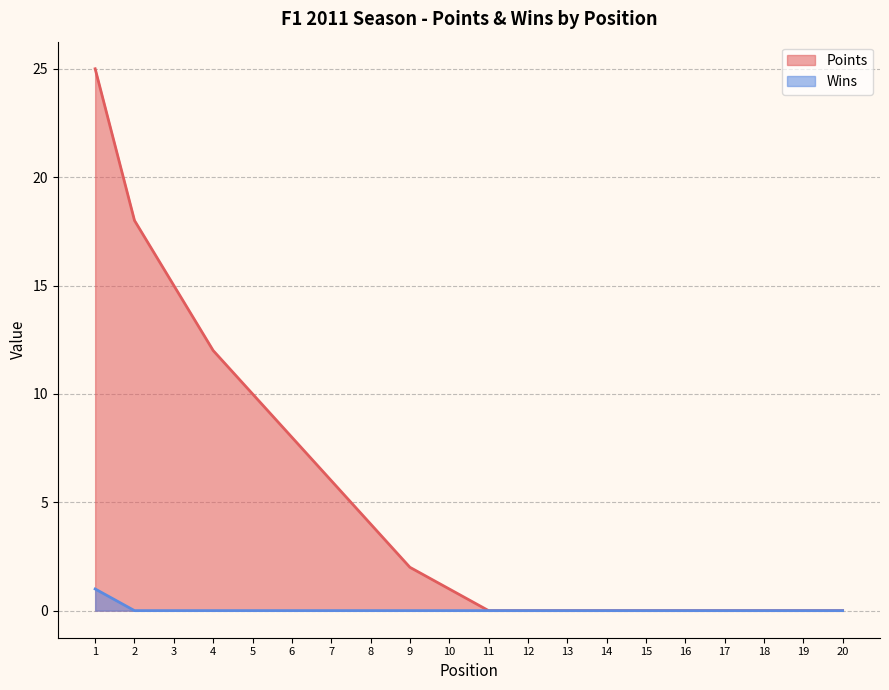

List the labels in order of Points value, largest first.

1, 2, 3, 4, 5, 6, 7, 8, 9, 10, 11, 12, 13, 14, 15, 16, 17, 18, 19, 20